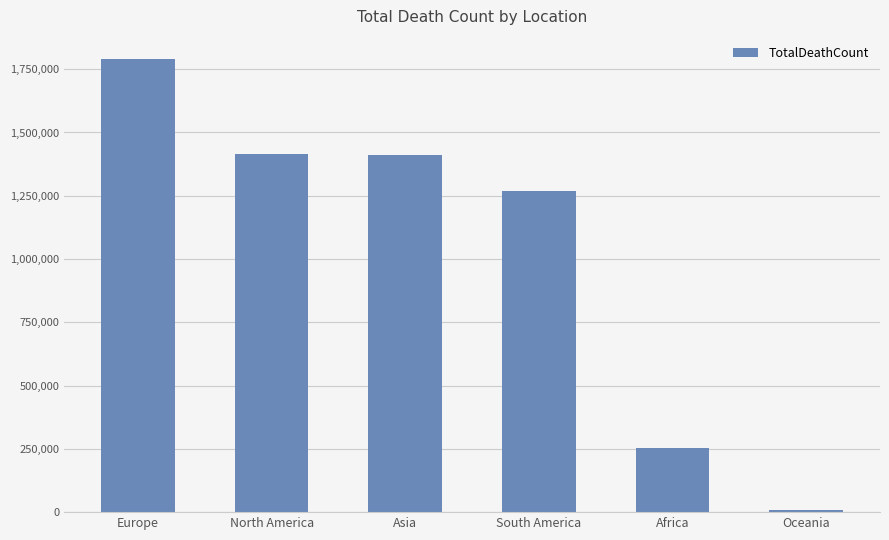

What is the sum of the values at Africa and North America?

1668235